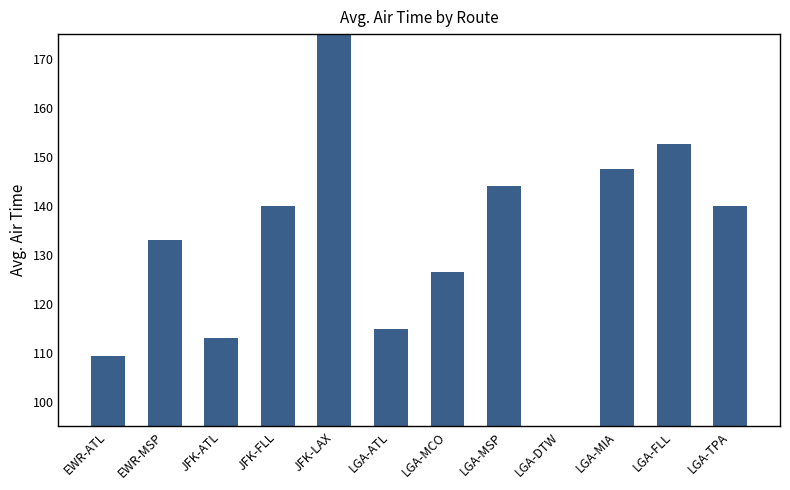

How many categories are shown in the chart?

12